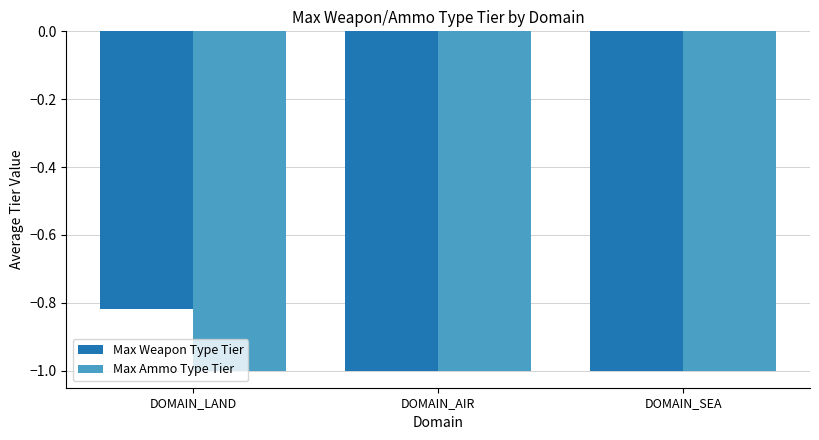

How many Max Weapon Type Tier values are between -1 and 0?

3